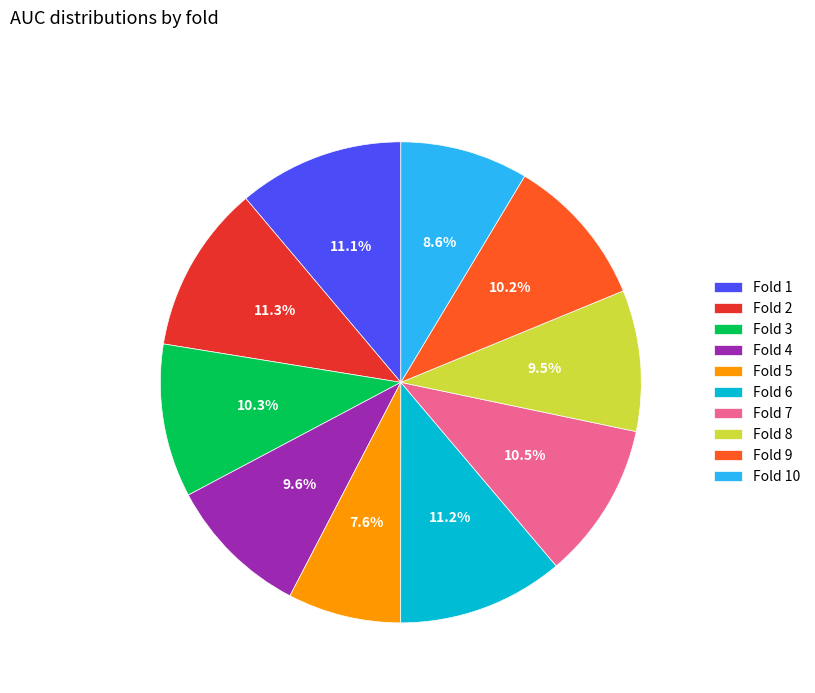

Is there a majority slice in this chart?

No